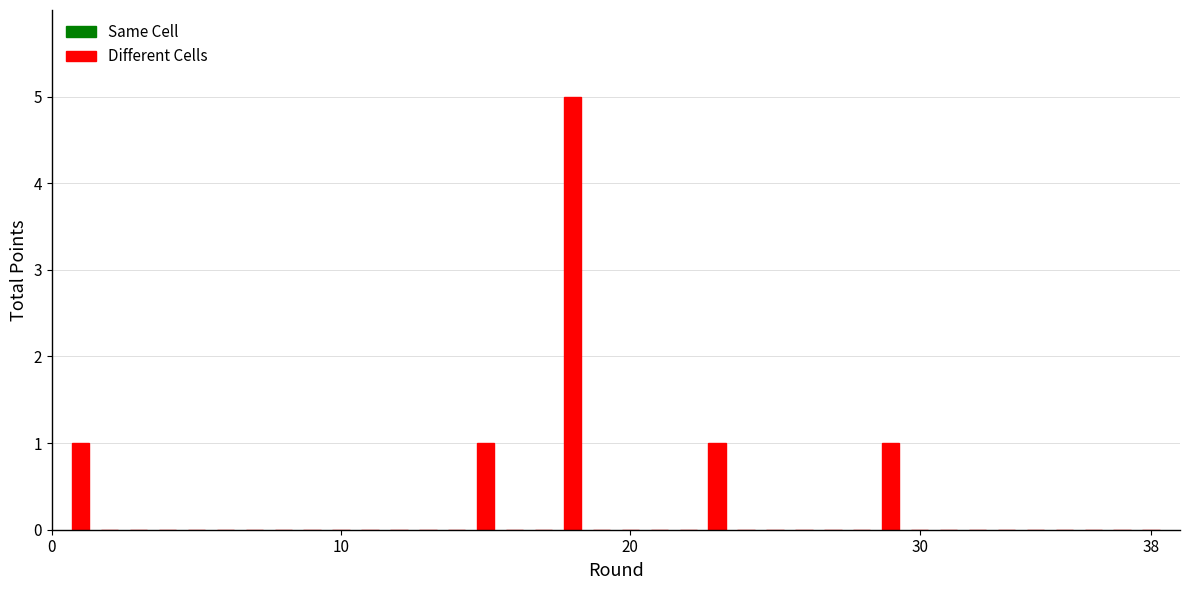

What is the maximum value shown in the chart?

5